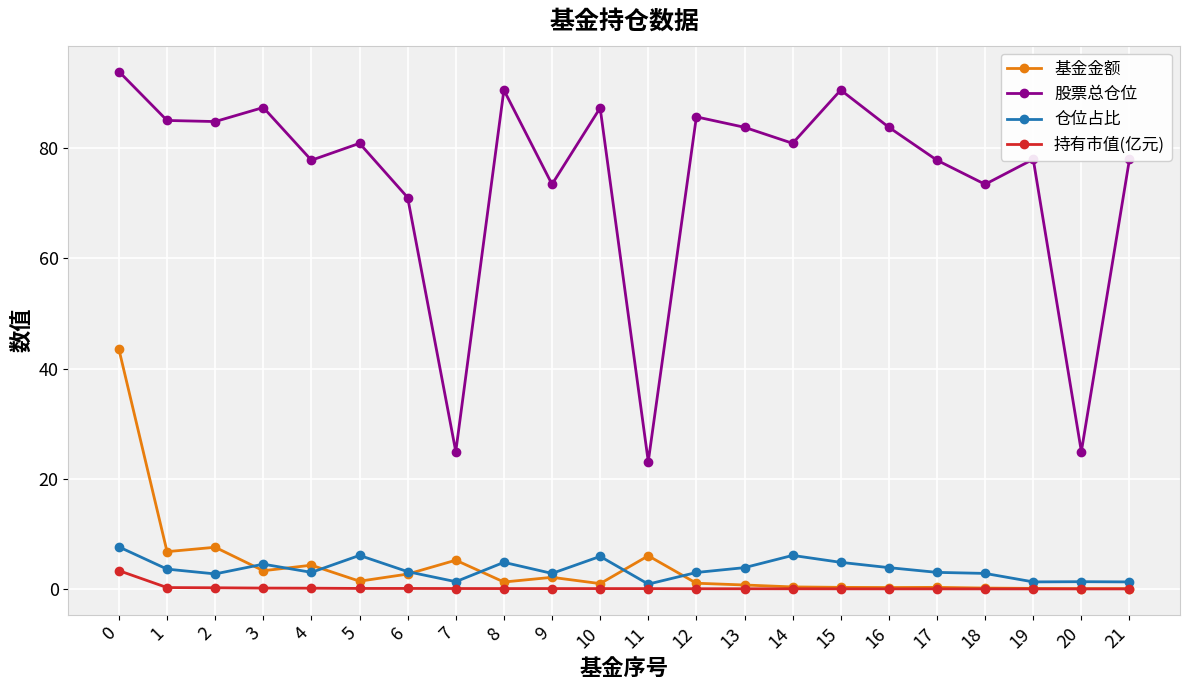

Which series has the largest total across all categories?

股票总仓位